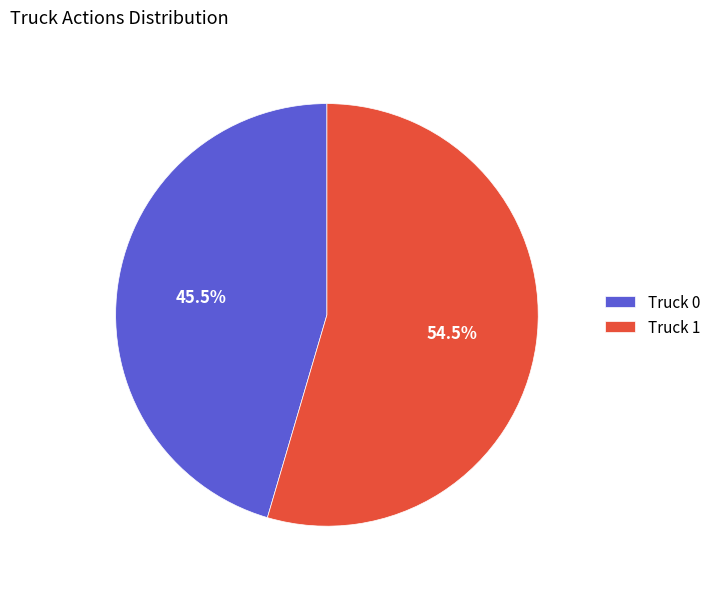

What is the smallest slice in the pie chart?

Truck 0